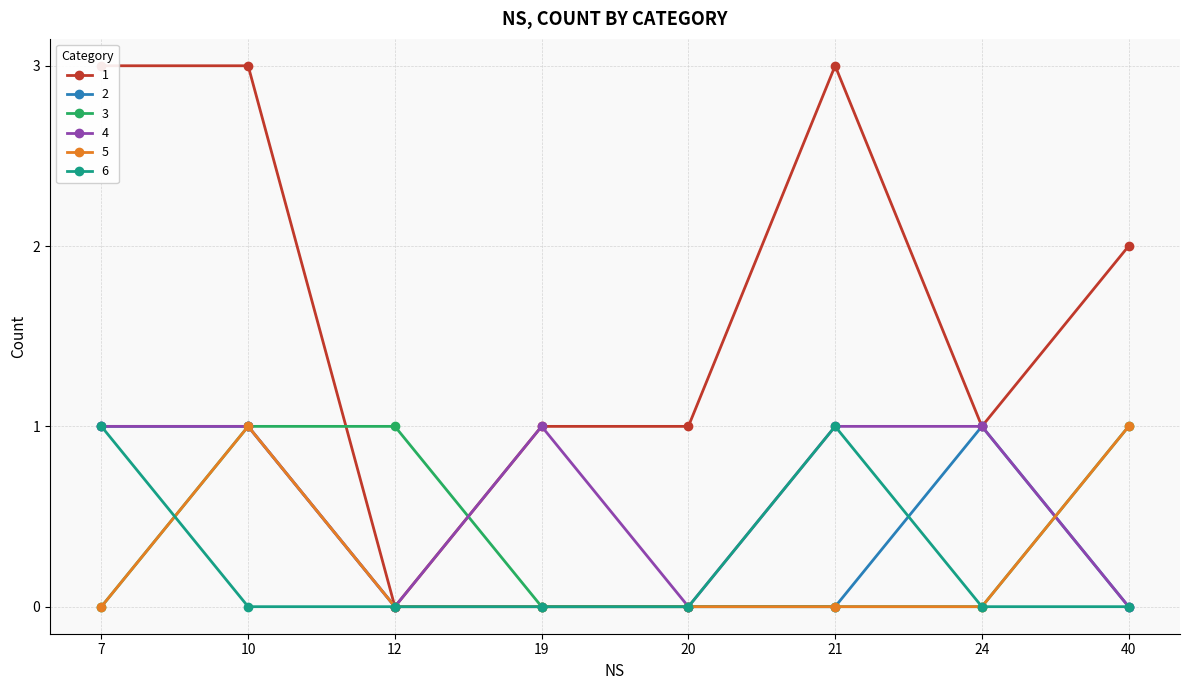

At which category is the sum across all series the highest?

10